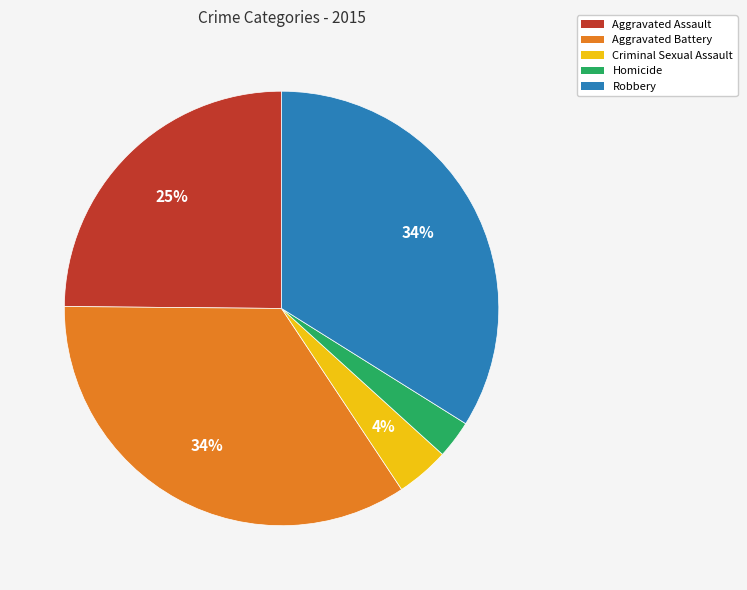

What is the smallest slice in the pie chart?

Homicide